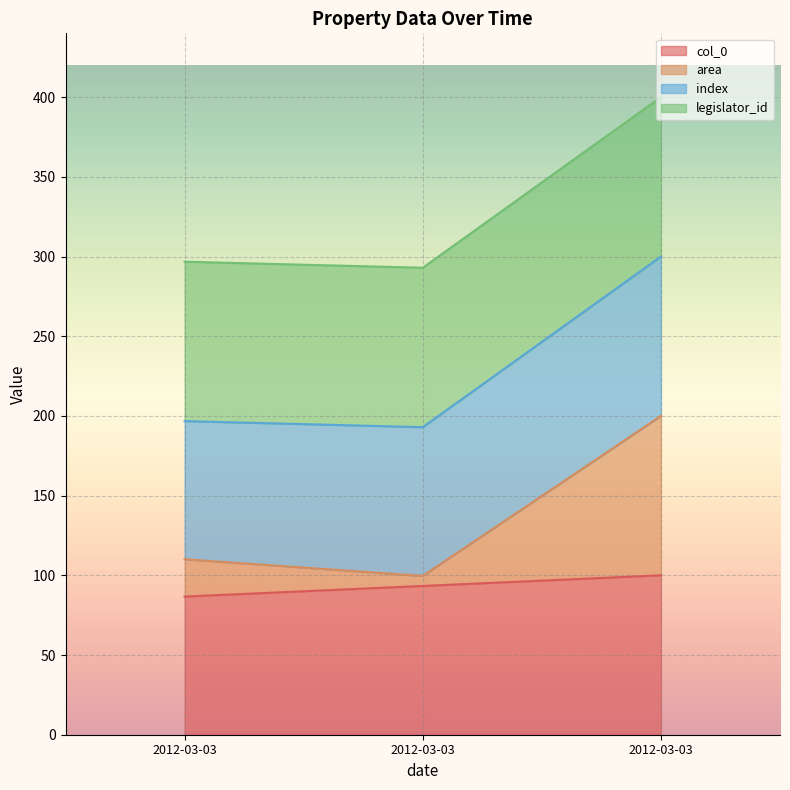

At which label does col_0 reach its peak?

2012-03-03